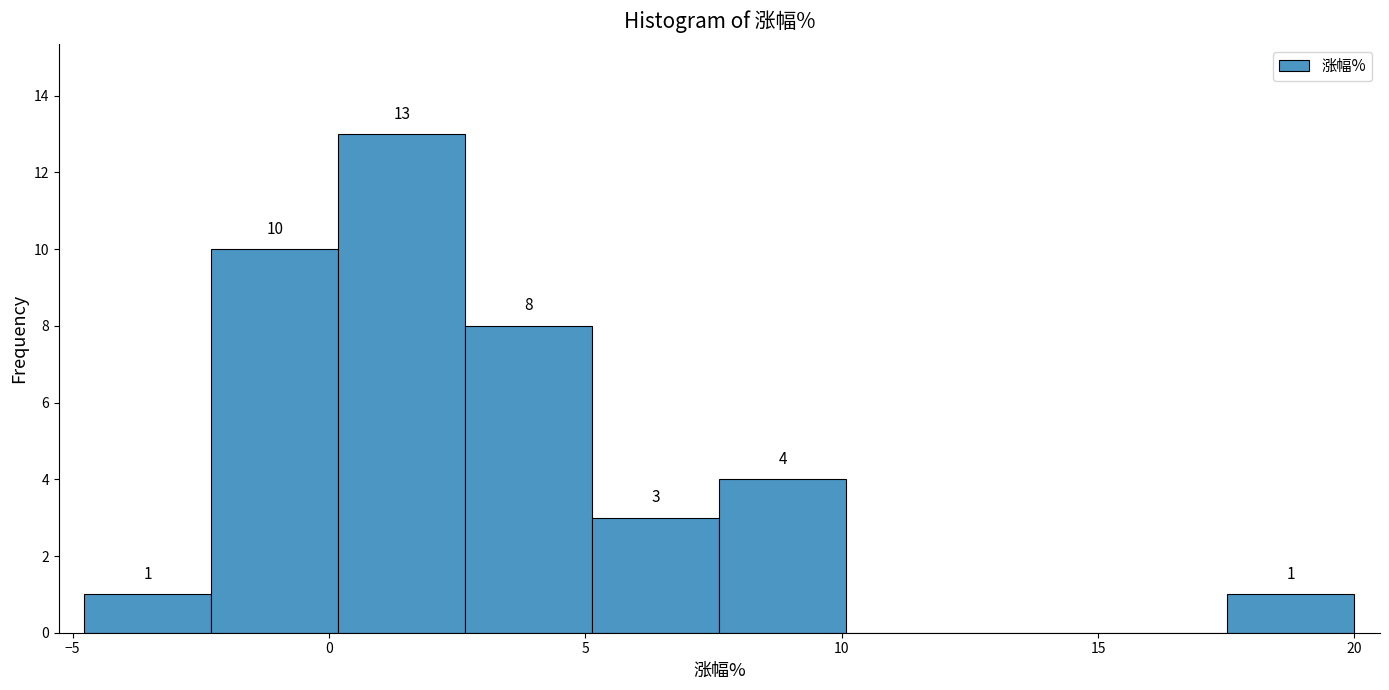

Over which range of the x-axis is the bar tallest?

0.0 to 2.5